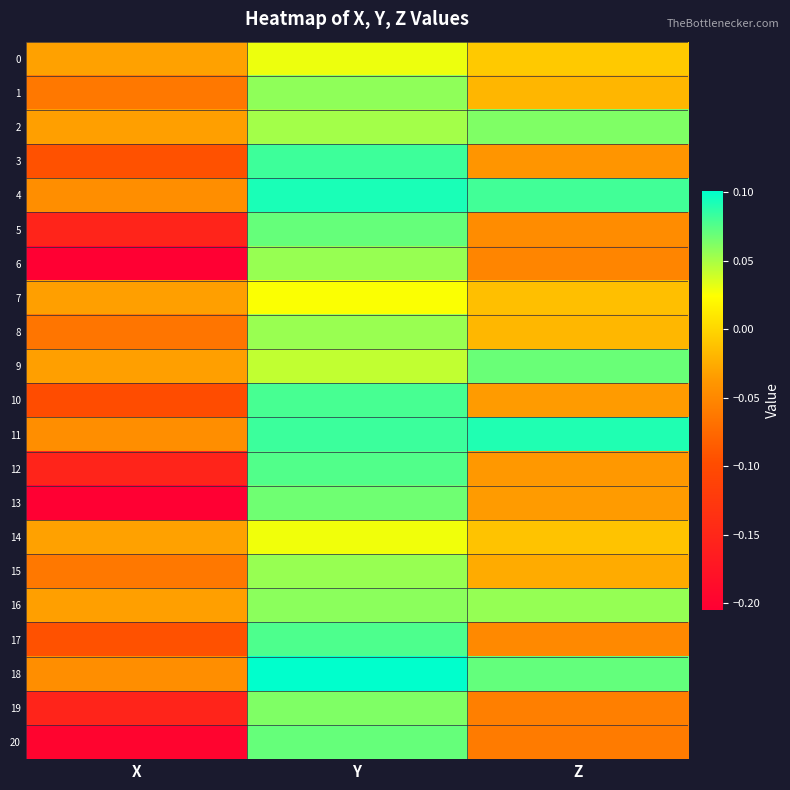

What is the maximum value shown in the chart?

0.1